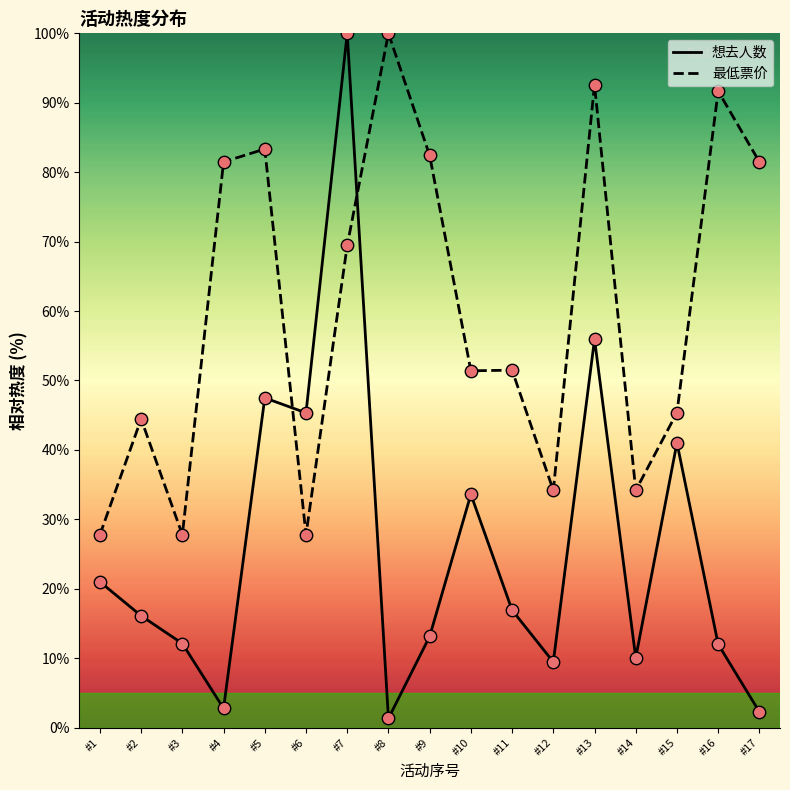

Which series has the largest total across all categories?

最低票价